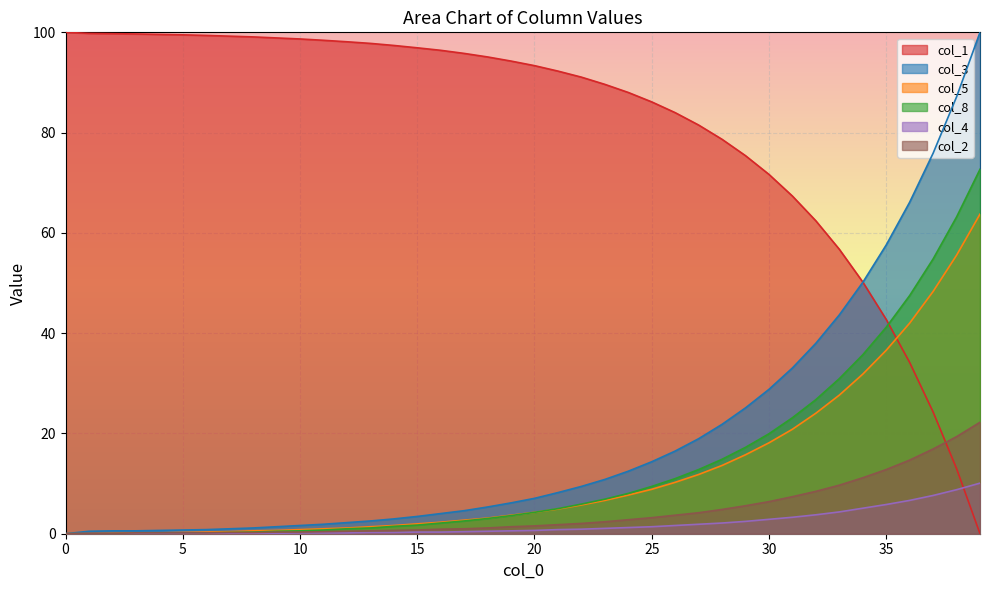

True or false: col_4 and col_1 cross at least once.

True